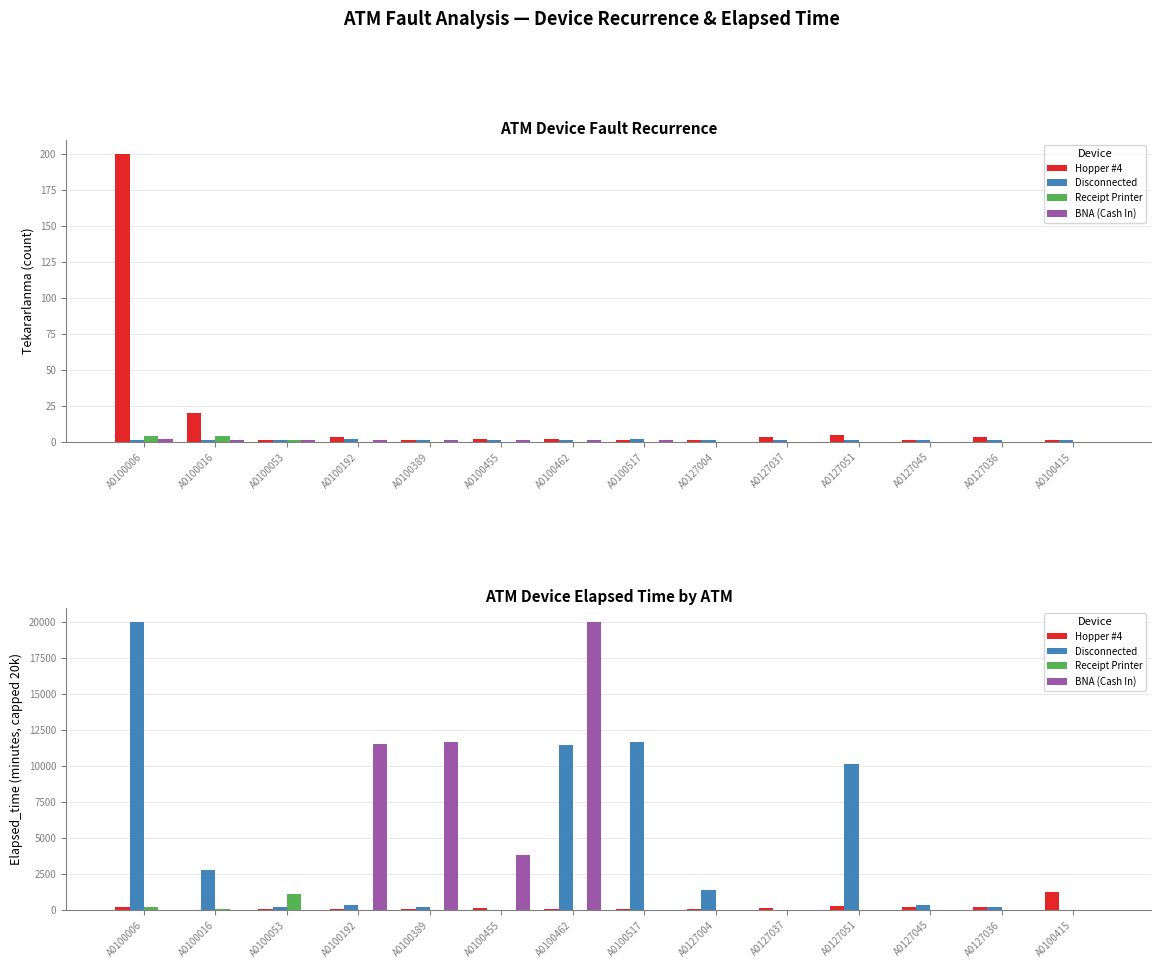

At which category is the sum across all series the highest?

A0100462